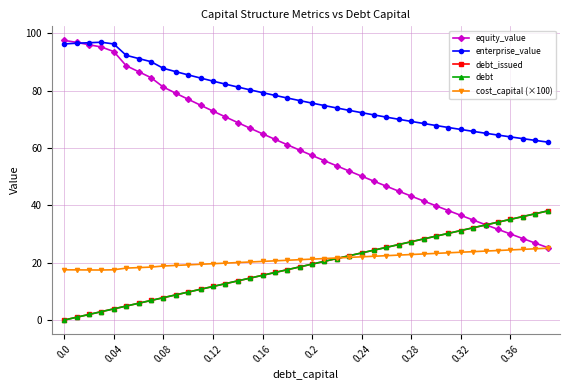

What is the difference between the maximum and minimum values in the enterprise_value series?

34.8